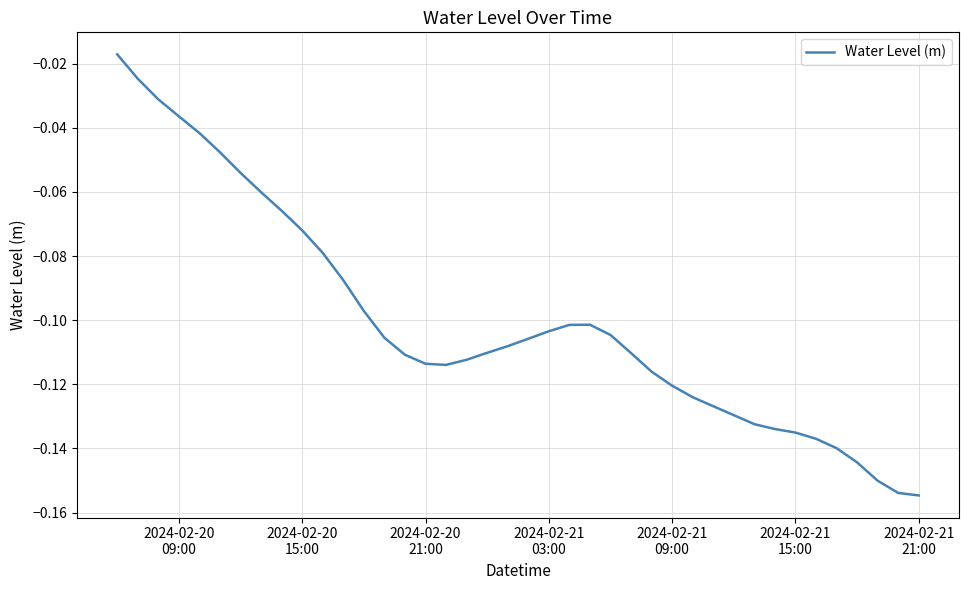

Reading left to right, extract all data points from this chart.

-0.0	-0.0	-0.0	-0.0	-0.0	-0.0	-0.1	-0.1	-0.1	-0.1	-0.1	-0.1	-0.1	-0.1	-0.1	-0.1	-0.1	-0.1	-0.1	-0.1	-0.1	-0.1	-0.1	-0.1	-0.1	-0.1	-0.1	-0.1	-0.1	-0.1	-0.1	-0.1	-0.1	-0.1	-0.1	-0.1	-0.1	-0.2	-0.2	-0.2